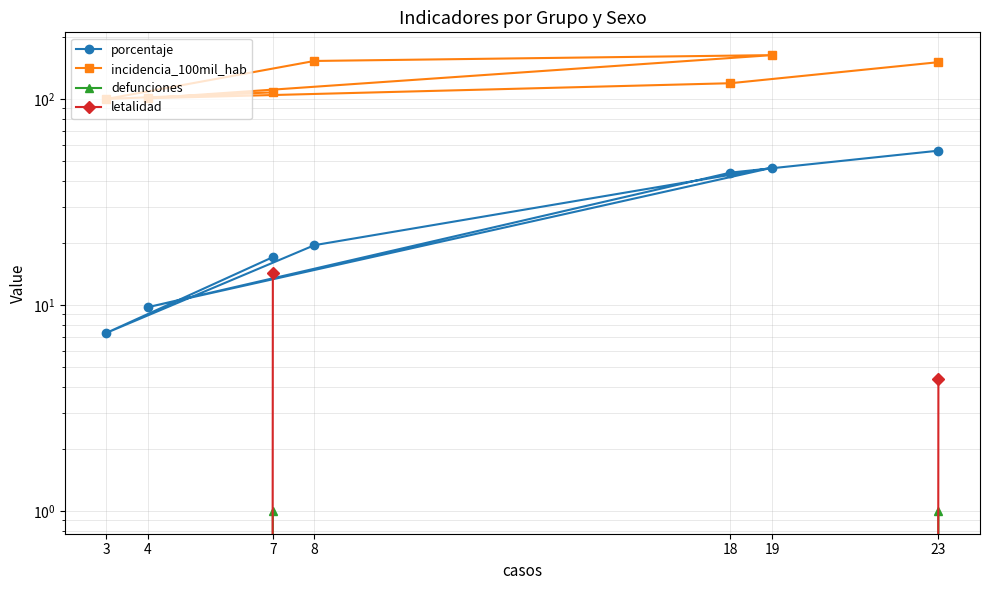

True or false: defunciones has more than 2 interior local peaks.

False